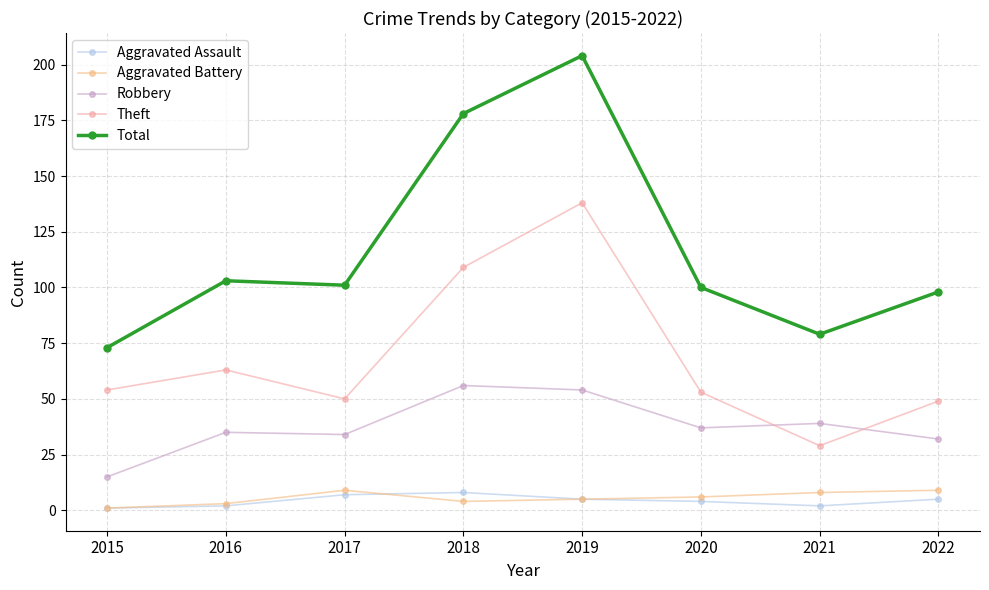

Which category has the highest value in the Robbery series?

2018